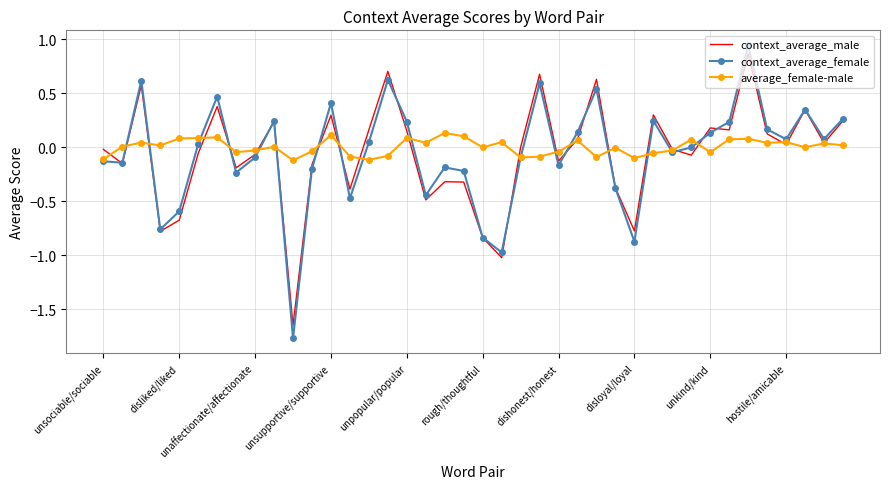

What are all the series names shown in the legend?

context_average_male, context_average_female, average_female-male